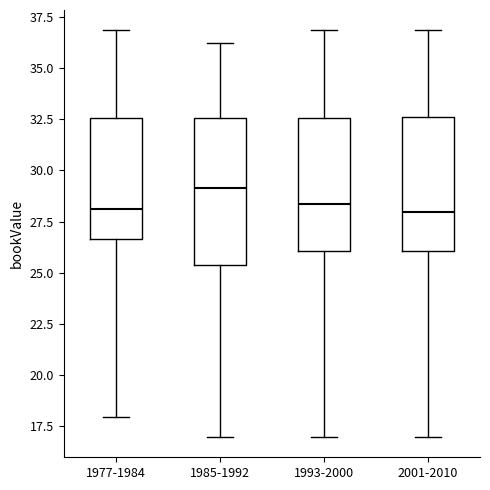

Which box has the highest median line?

1985-1992